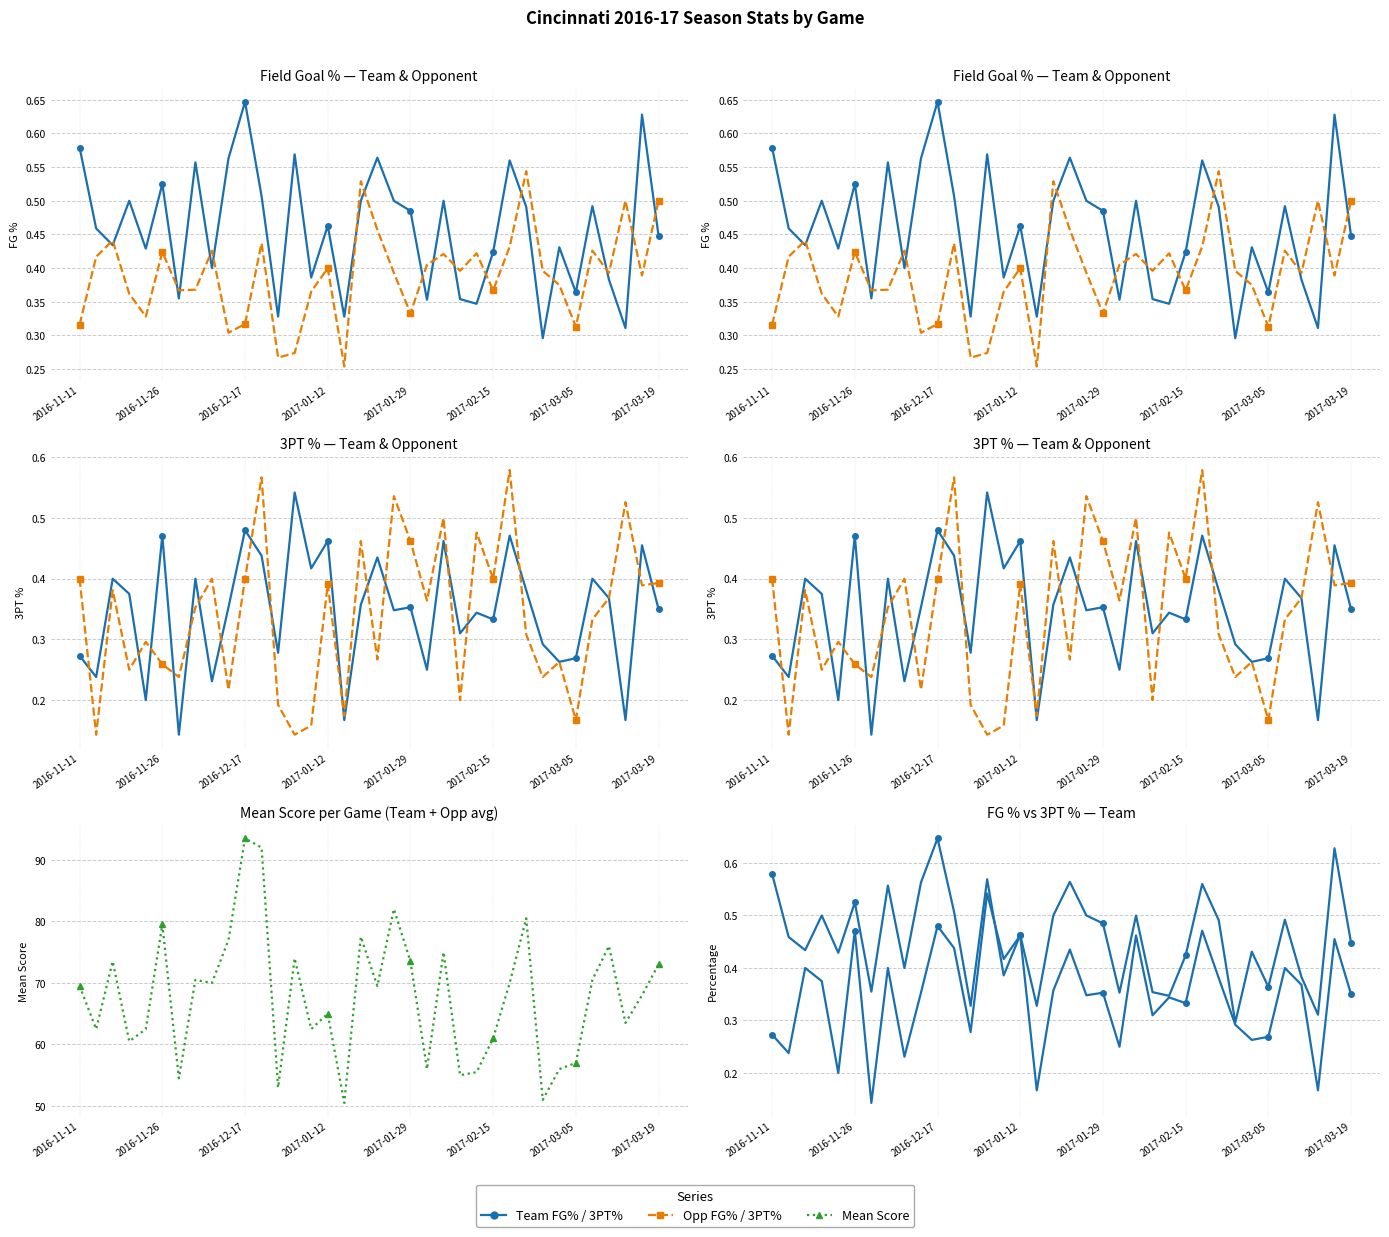

True or false: Mean_Score and Opp_FG_Pct cross at least once.

False